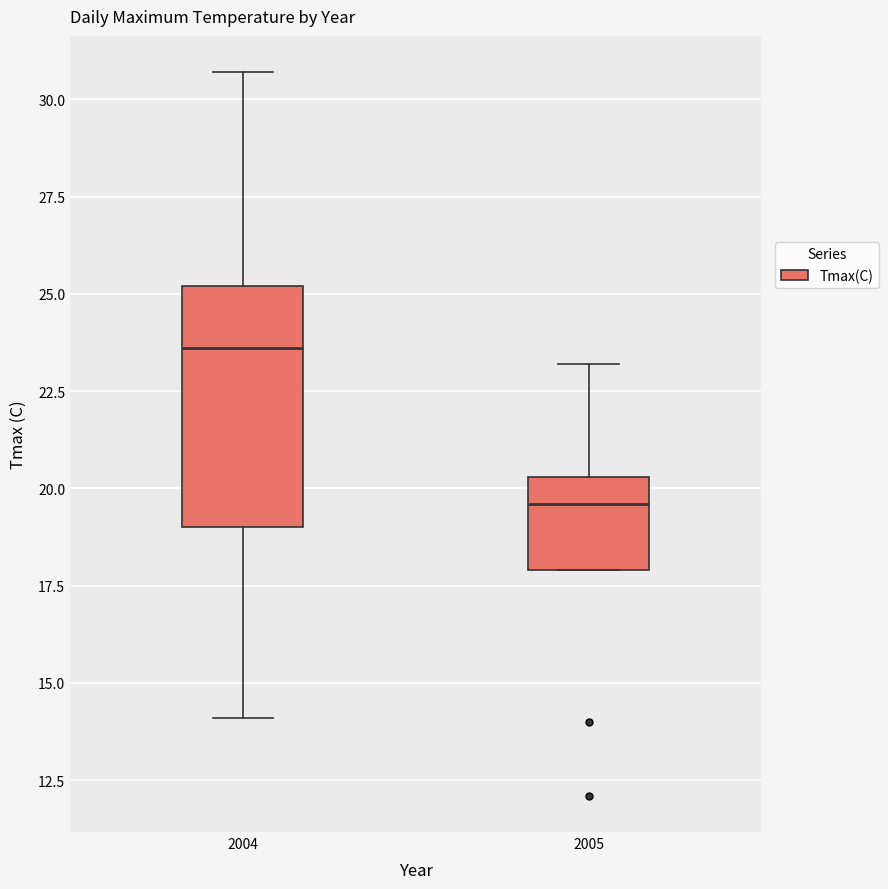

Reading left to right, transcribe this box plot: for each box, give where its median line is, the range the box spans, and where its two whiskers end, as read against the y-axis. The values are not printed on the chart, so give them approximately, as read against the axis.

2004: median 23.5, box 19.0 to 25.0, whiskers 14.0 to 30.5
2005: median 19.5, box 18.0 to 20.5, whiskers 18.0 to 23.0